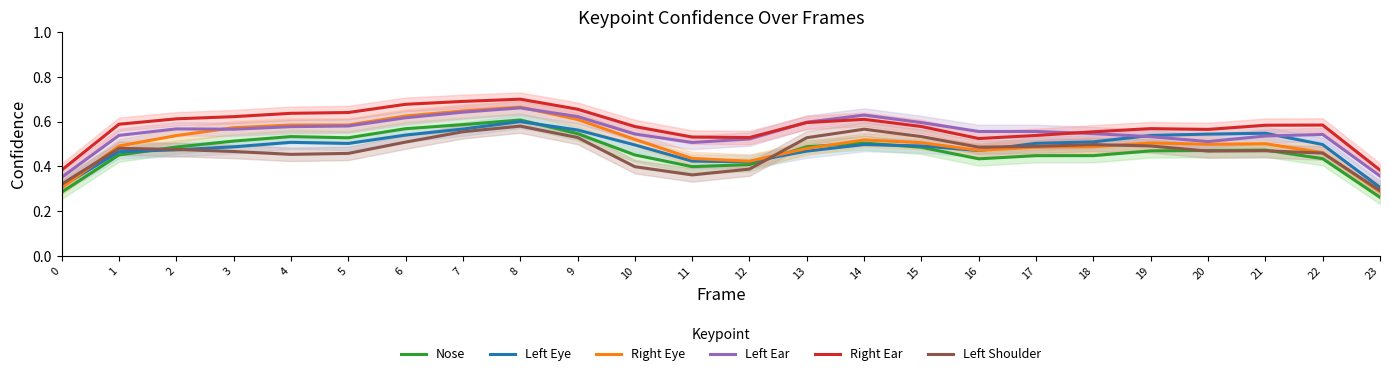

Reading left to right, transcribe all the data shown in this chart.

Nose: 0.3	0.5	0.5	0.5	0.5	0.5	0.6	0.6	0.6	0.5	0.5	0.4	0.4	0.5	0.5	0.5	0.4	0.4	0.4	0.5	0.5	0.5	0.4	0.3
Left Eye: 0.3	0.5	0.5	0.5	0.5	0.5	0.5	0.6	0.6	0.6	0.5	0.4	0.4	0.5	0.5	0.5	0.5	0.5	0.5	0.5	0.5	0.5	0.5	0.3
Right Eye: 0.3	0.5	0.5	0.6	0.6	0.6	0.6	0.6	0.7	0.6	0.5	0.4	0.4	0.5	0.5	0.5	0.5	0.5	0.5	0.5	0.5	0.5	0.5	0.3
Left Ear: 0.4	0.5	0.6	0.6	0.6	0.6	0.6	0.6	0.7	0.6	0.5	0.5	0.5	0.6	0.6	0.6	0.6	0.6	0.5	0.5	0.5	0.5	0.5	0.4
Right Ear: 0.4	0.6	0.6	0.6	0.6	0.6	0.7	0.7	0.7	0.7	0.6	0.5	0.5	0.6	0.6	0.6	0.5	0.5	0.6	0.6	0.6	0.6	0.6	0.4
Left Shoulder: 0.3	0.5	0.5	0.5	0.5	0.5	0.5	0.6	0.6	0.5	0.4	0.4	0.4	0.5	0.6	0.5	0.5	0.5	0.5	0.5	0.5	0.5	0.5	0.3